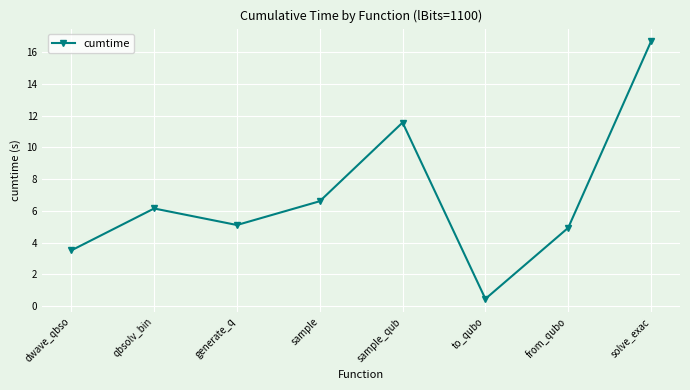

What is the difference between the maximum and second lowest values?

13.2